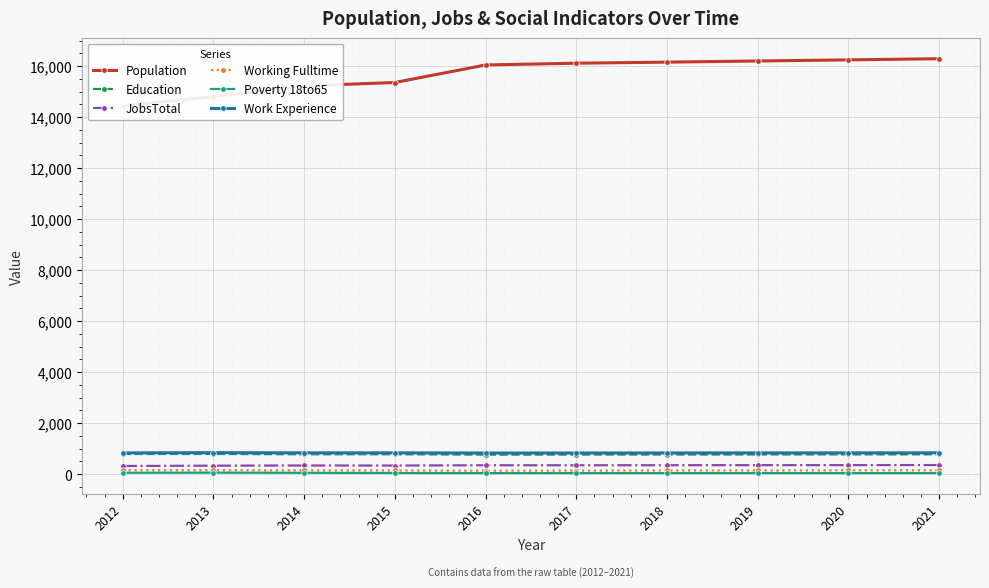

In Work Experience, how many points are lower than both neighbors (excluding endpoints)?

2